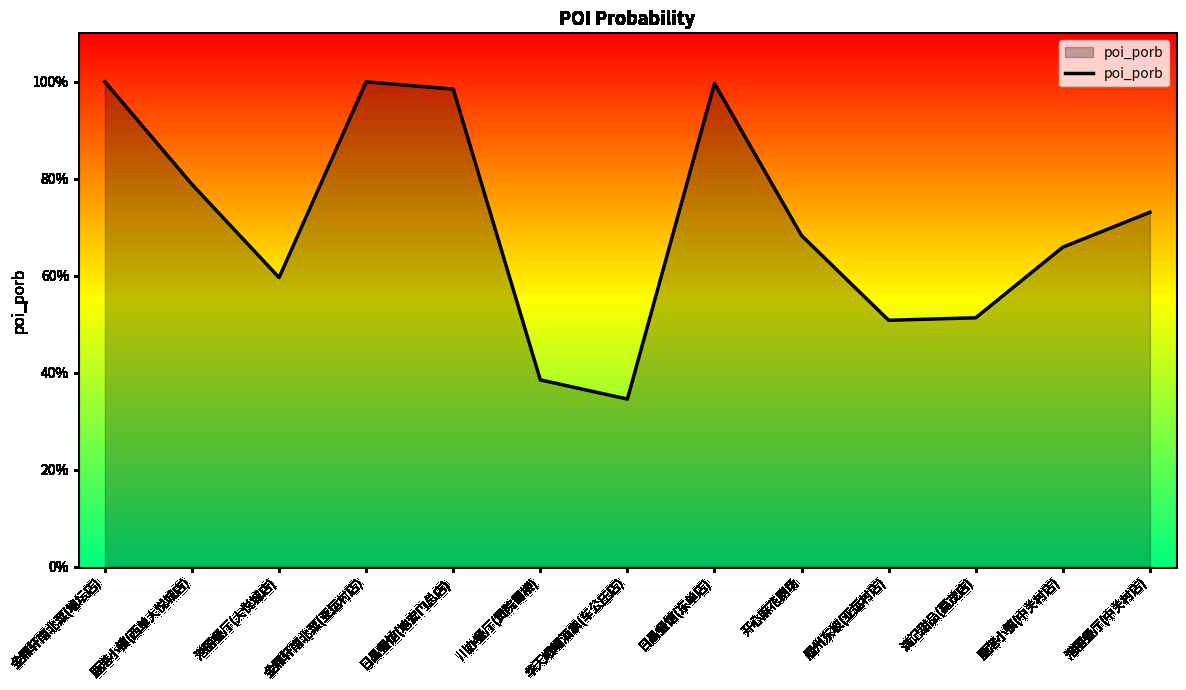

Read the value at 港丽餐厅(大悦城店).

0.6